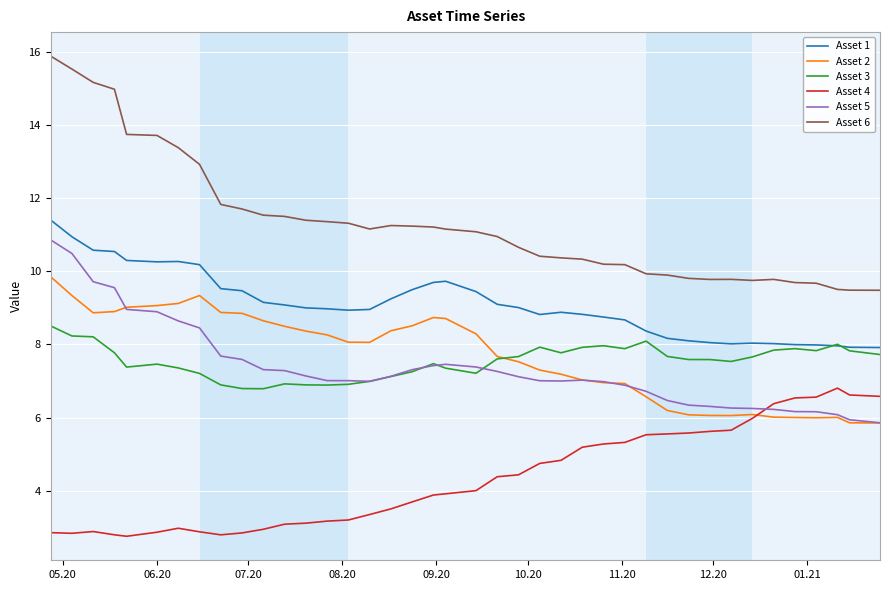

True or false: Asset 1 and Asset 2 cross at least once.

False